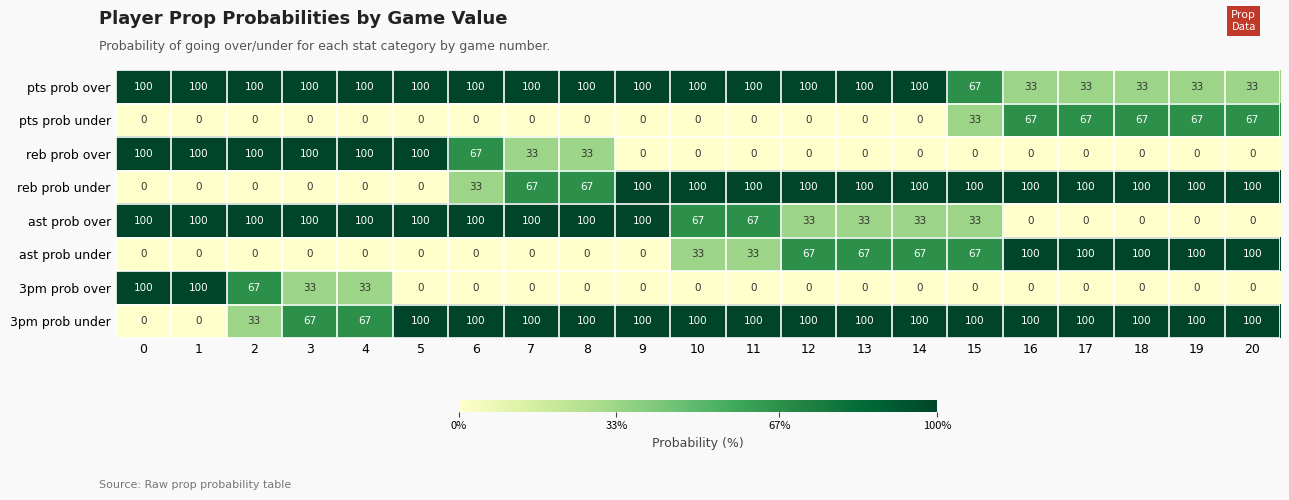

The reb prob over series shows 0 at 18. True or false?

True